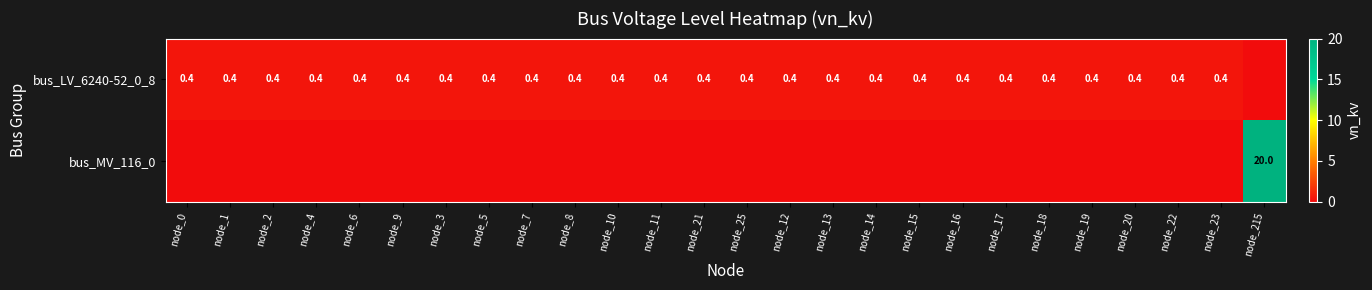

True or false: bus_LV_6240-52_0_8 has a value of 0.4 at node_14.

True